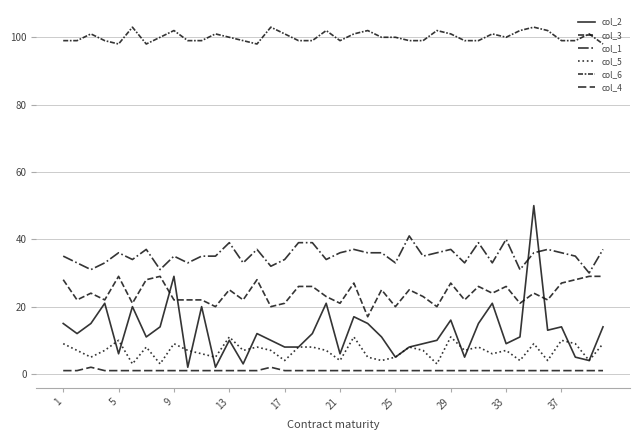

How many lines are shown in the chart?

6